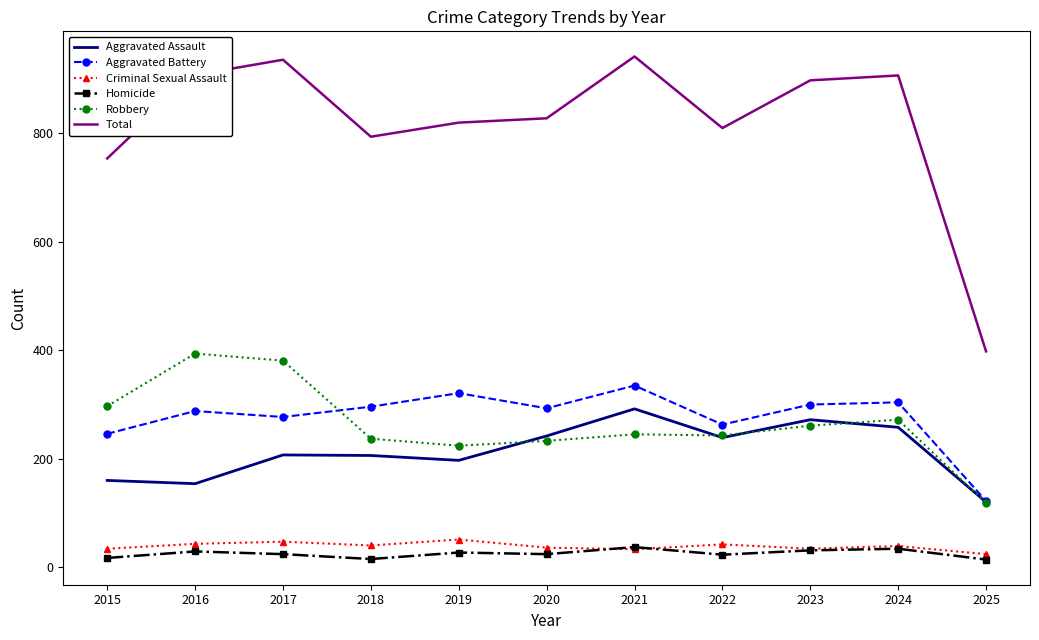

List the series in order of their peak value, highest first.

Total, Robbery, Aggravated Battery, Aggravated Assault, Criminal Sexual Assault, Homicide